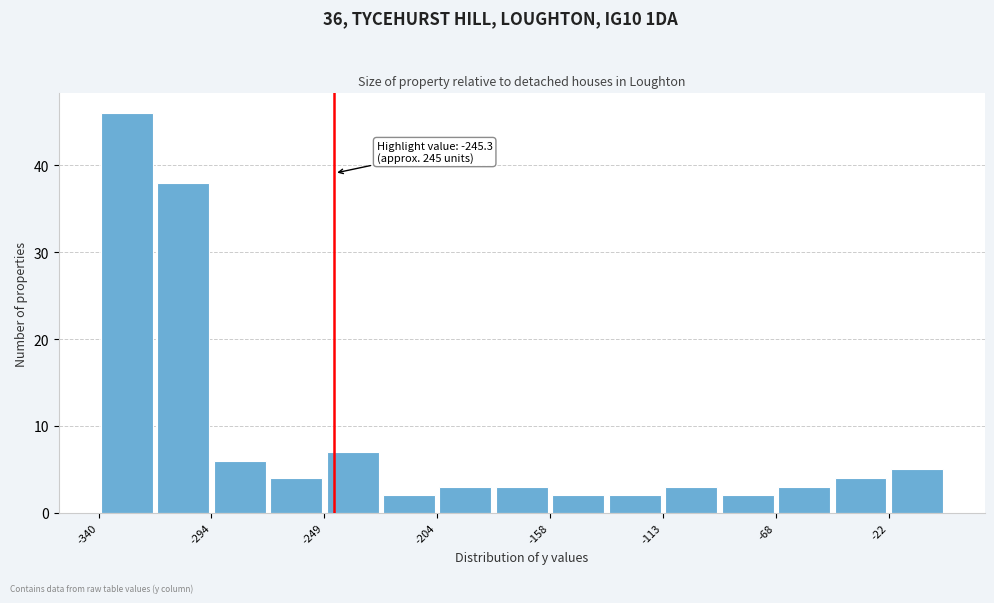

Which range on the x-axis has the tallest bar?

-340 to -315